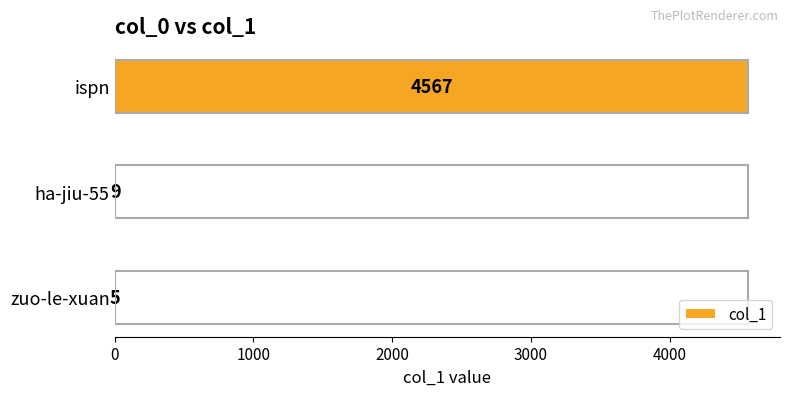

What is the change in value from ispn to ha-jiu-55?

-4558